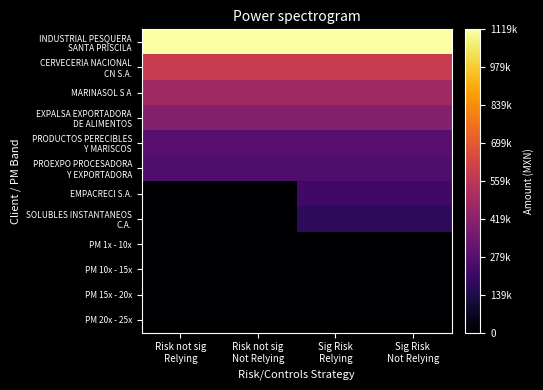

At Sig Risk Relying, list the series in order from largest to smallest.

INDUSTRIAL PESQUERA SANTA PRISCILA, CERVECERIA NACIONAL CN S.A., MARINASOL S A, EXPALSA EXPORTADORA DE ALIMENTOS, PRODUCTOS PERECIBLES Y MARISCOS, PROEXPO PROCESADORA Y EXPORTADORA, EMPACRECI S.A., SOLUBLES INSTANTANEOS C.A., PM 1x - 10x, PM 10x - 15x, PM 15x - 20x, PM 20x - 25x